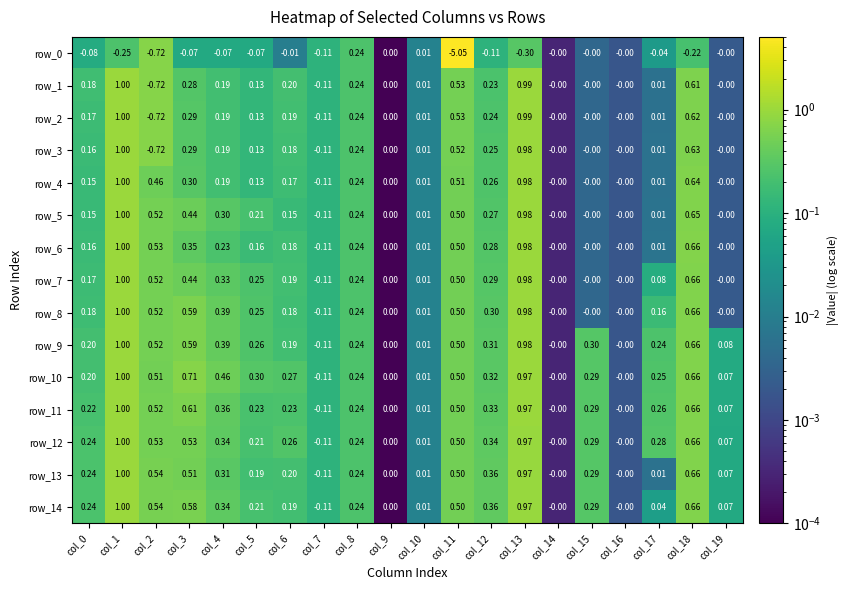

Is the value of row_2 at col_18 greater than the value of row_12 at col_14?

Yes